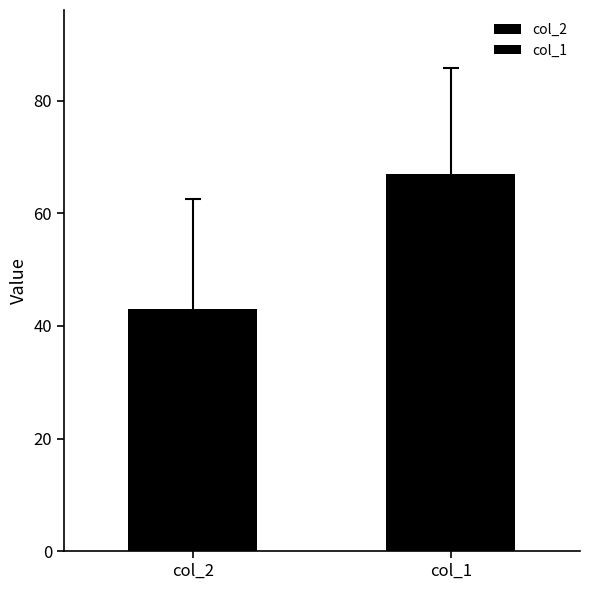

How many distinct data groups are displayed?

2